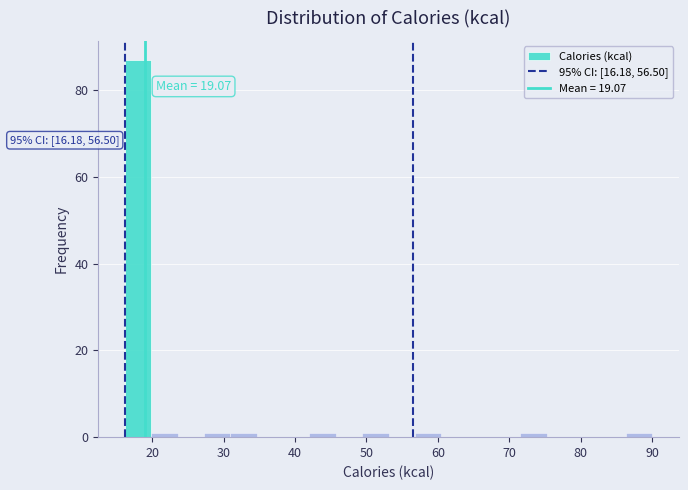

Read against the x-axis, roughly where is the centre of the tallest bar?

18